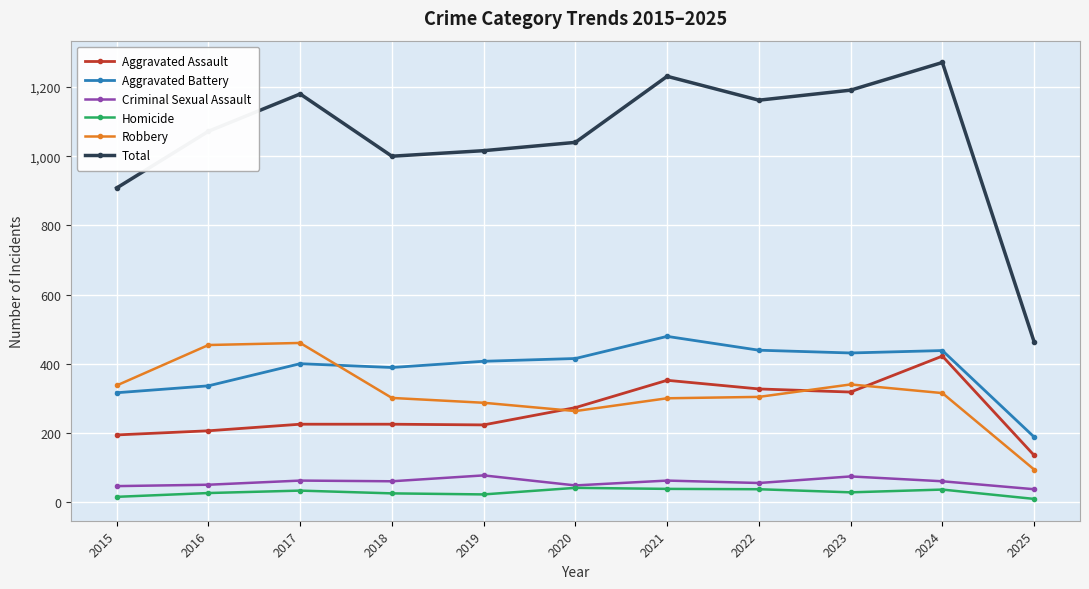

Which series changed the most between 2015 and 2024?

Total